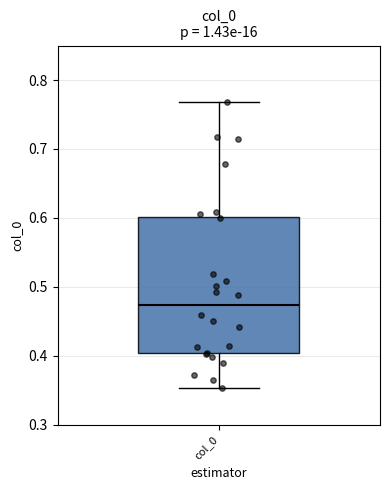

Read this box plot against the y-axis: the position of the median line, the range covered by the box, and the ends of both whiskers. The values are not printed on the chart, so give them approximately, as read against the axis.

median 0.47, box 0.40 to 0.60, whiskers 0.35 to 0.77